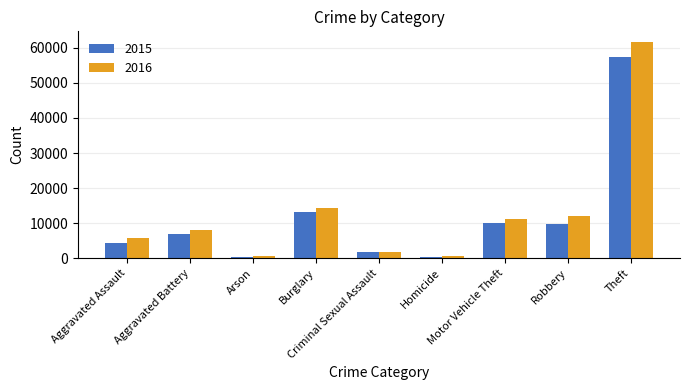

How many data points does each series have?

9